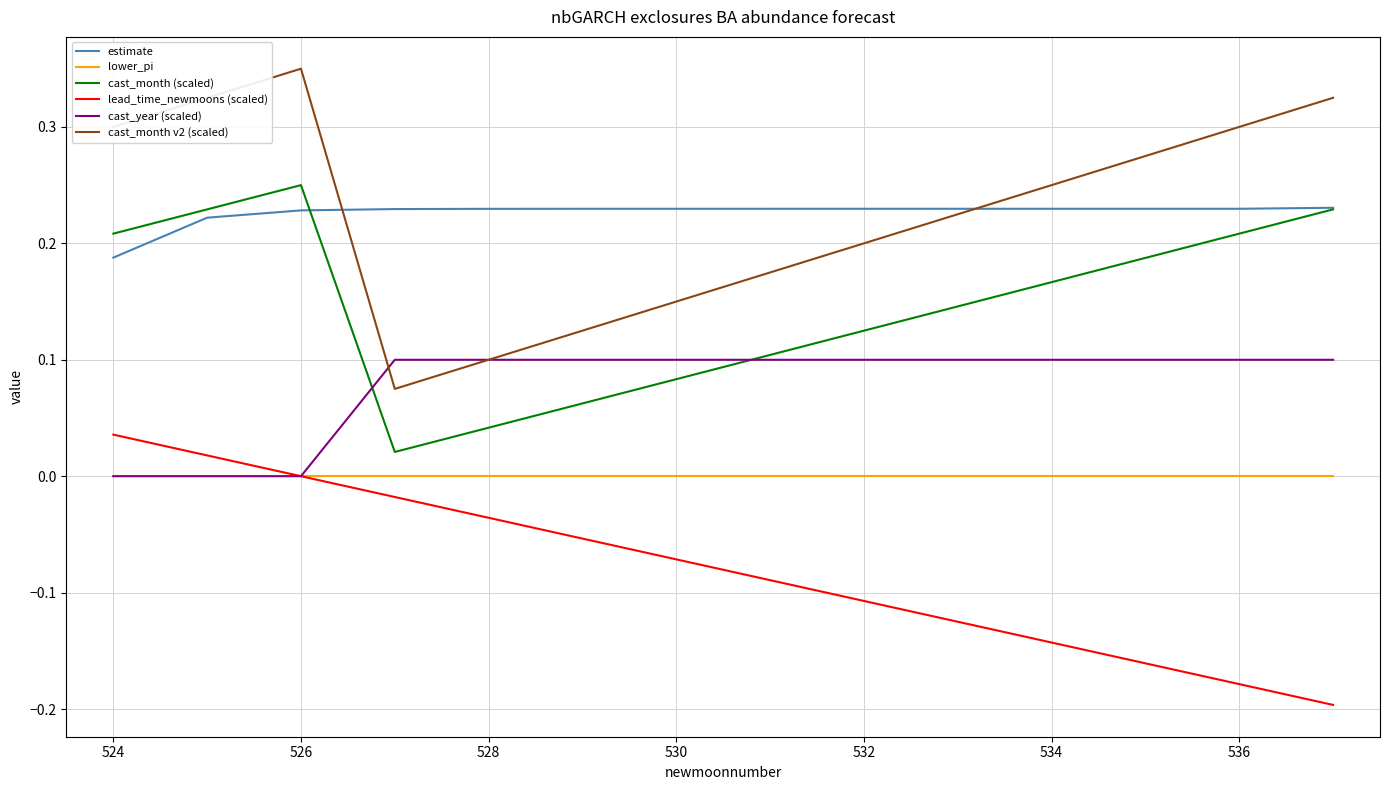

True or false: estimate and lower_pi intersect in this chart.

False